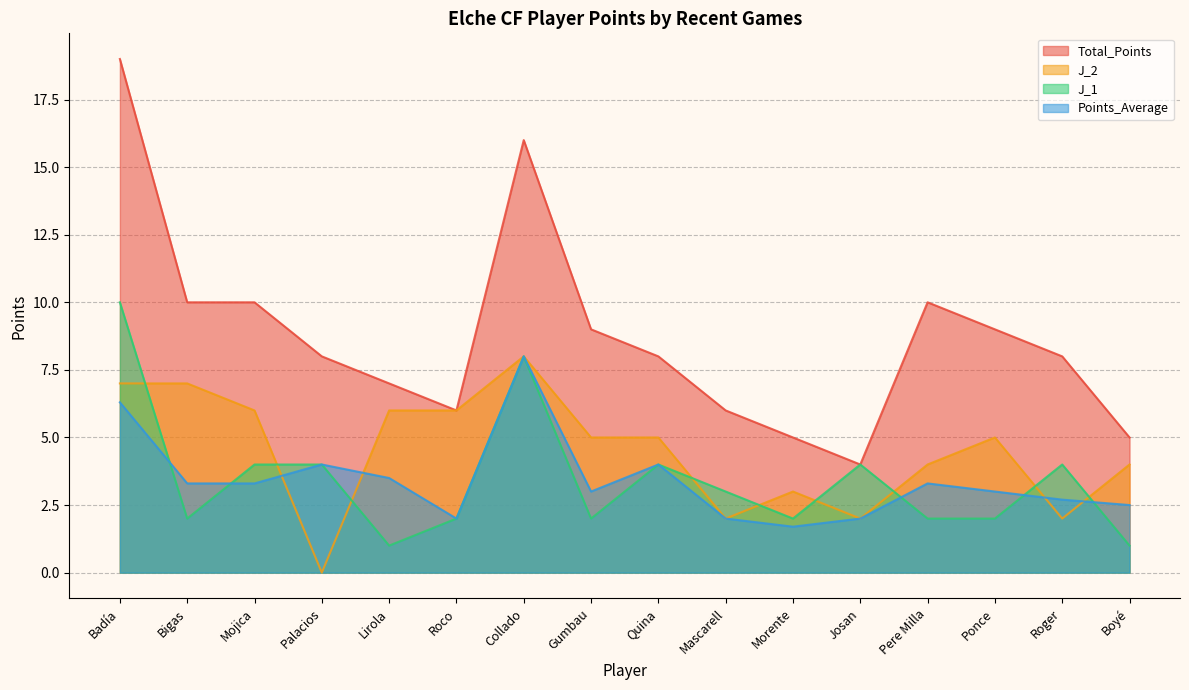

Reading right to left, transcribe all the data shown in this chart.

Total_Points: Boyé=5.0	Roger=8.0	Ponce=9.0	Pere Milla=10.0	Josan=4.0	Morente=5.0	Mascarell=6.0	Quina=8.0	Gumbau=9.0	Collado=16.0	Roco=6.0	Lirola=7.0	Palacios=8.0	Mojica=10.0	Bigas=10.0	Badía=19.0
J_2: Boyé=4.0	Roger=2.0	Ponce=5.0	Pere Milla=4.0	Josan=2.0	Morente=3.0	Mascarell=2.0	Quina=5.0	Gumbau=5.0	Collado=8.0	Roco=6.0	Lirola=6.0	Palacios=0.0	Mojica=6.0	Bigas=7.0	Badía=7.0
J_1: Boyé=1.0	Roger=4.0	Ponce=2.0	Pere Milla=2.0	Josan=4.0	Morente=2.0	Mascarell=3.0	Quina=4.0	Gumbau=2.0	Collado=8.0	Roco=2.0	Lirola=1.0	Palacios=4.0	Mojica=4.0	Bigas=2.0	Badía=10.0
Points_Average: Boyé=2.5	Roger=2.7	Ponce=3.0	Pere Milla=3.3	Josan=2.0	Morente=1.7	Mascarell=2.0	Quina=4.0	Gumbau=3.0	Collado=8.0	Roco=2.0	Lirola=3.5	Palacios=4.0	Mojica=3.3	Bigas=3.3	Badía=6.3